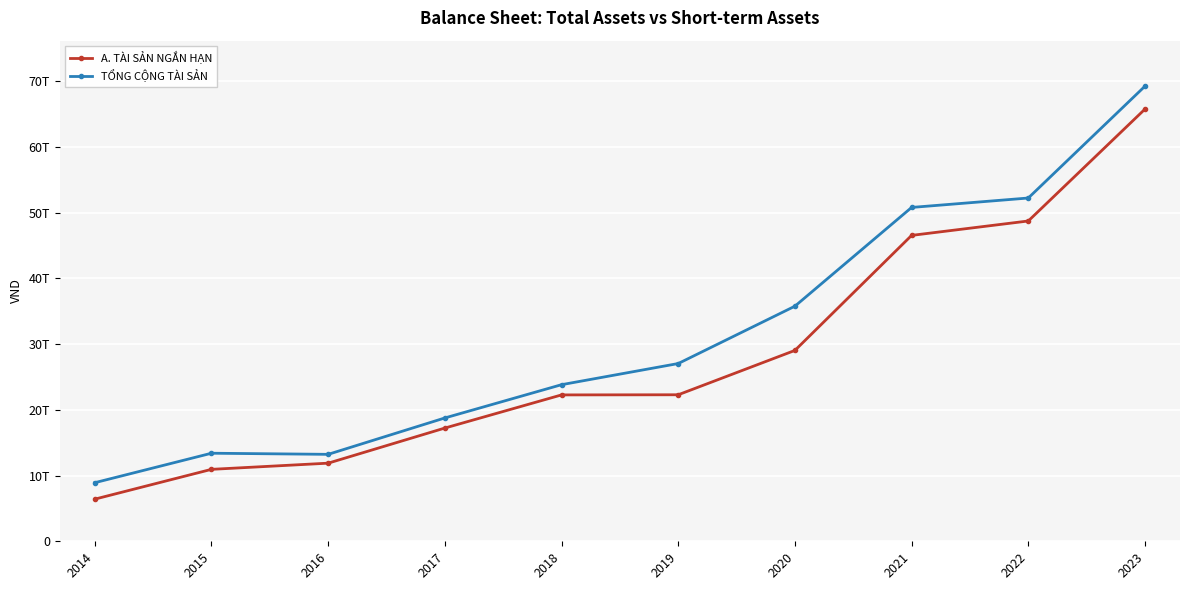

Between 2019 and 2020, which series saw the biggest shift?

TỔNG CỘNG TÀI SẢN